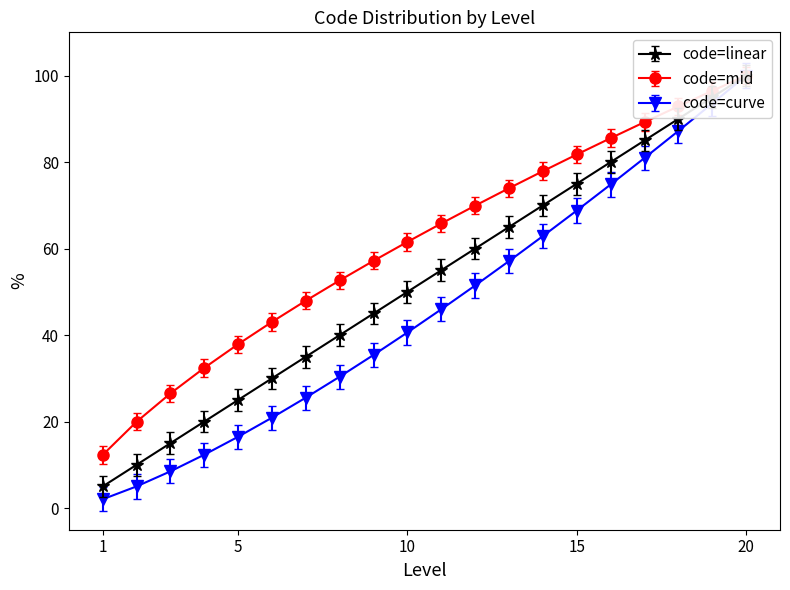

Is the value of Level 1 cumulative at 20 greater than the value of Level 1 codes at 4?

Yes